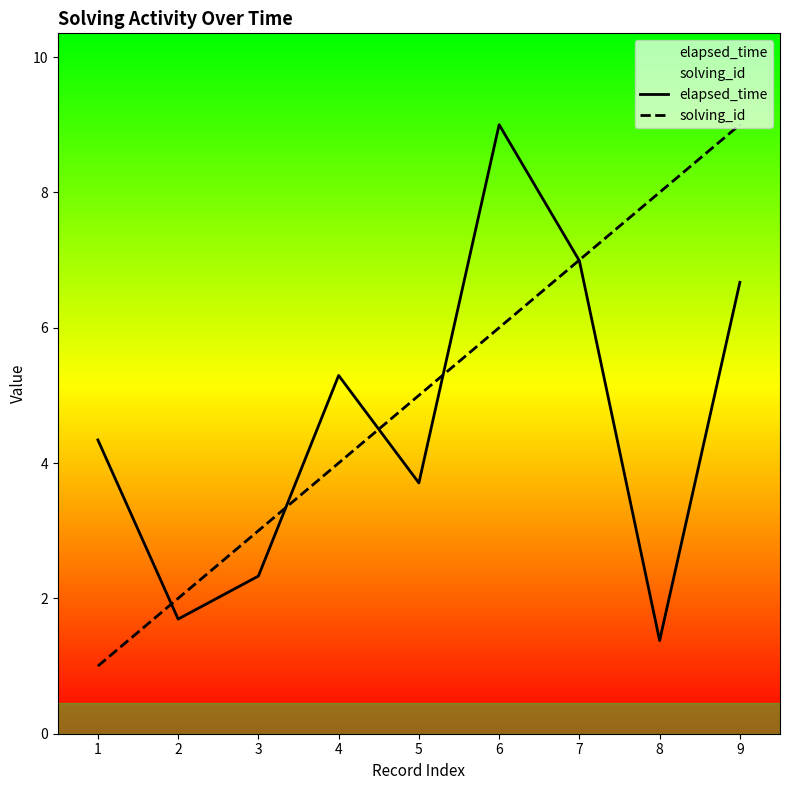

Which category has the highest value in the elapsed_time series?

6